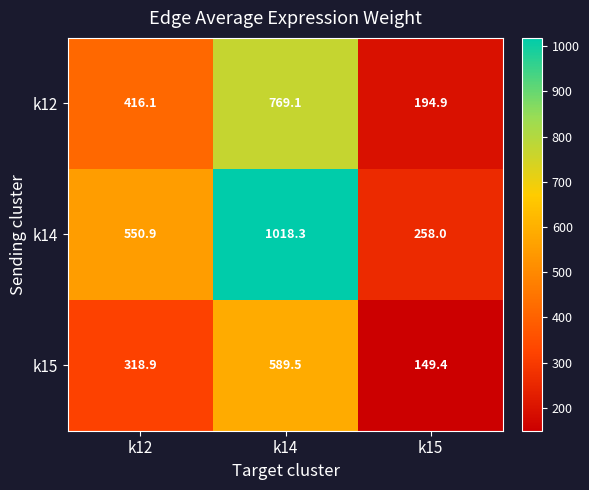

How many values in the k14 series are below 550?

1